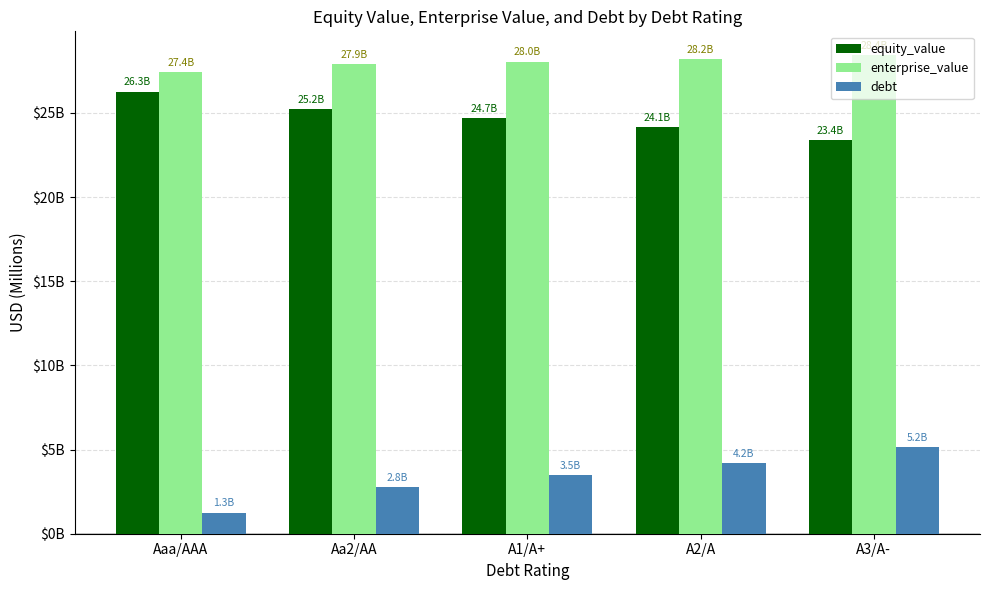

Does the chart contain any negative values?

No